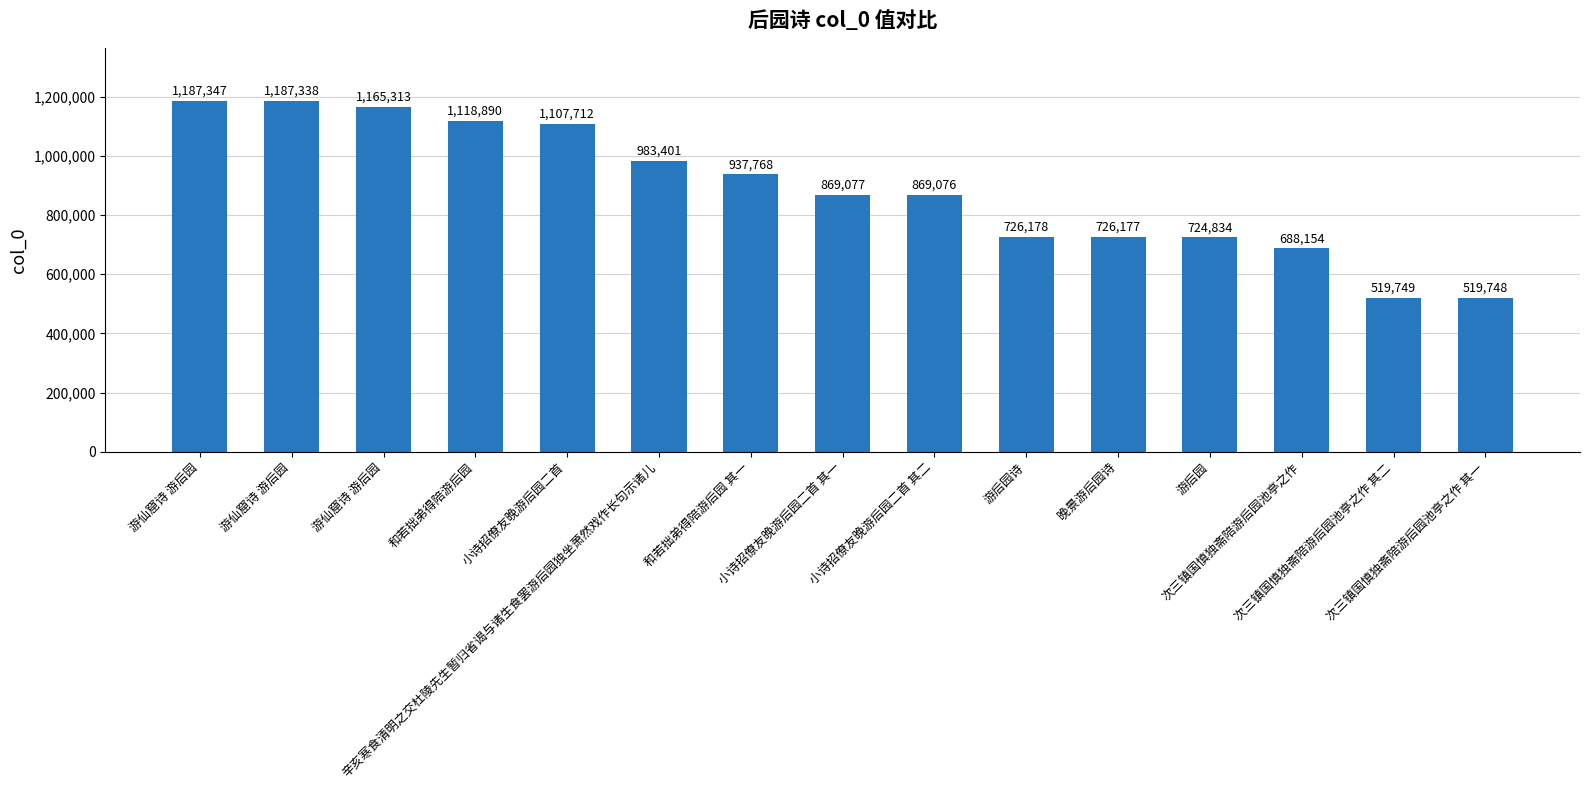

At which label does the data first exceed 869077?

游仙窟诗 游后园